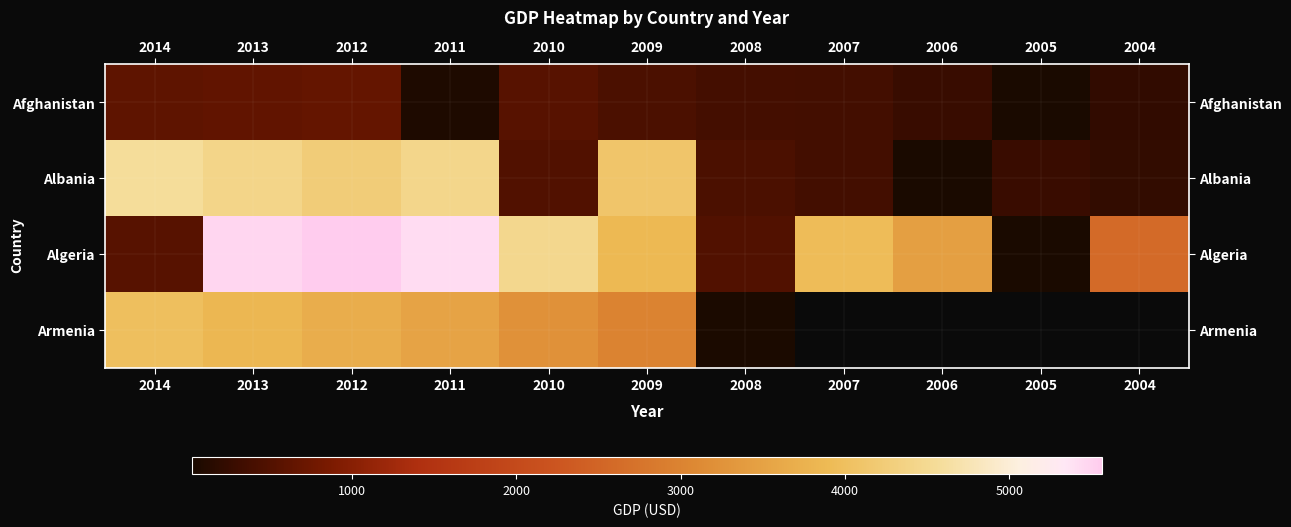

How many data points in Albania are less than 494?

5